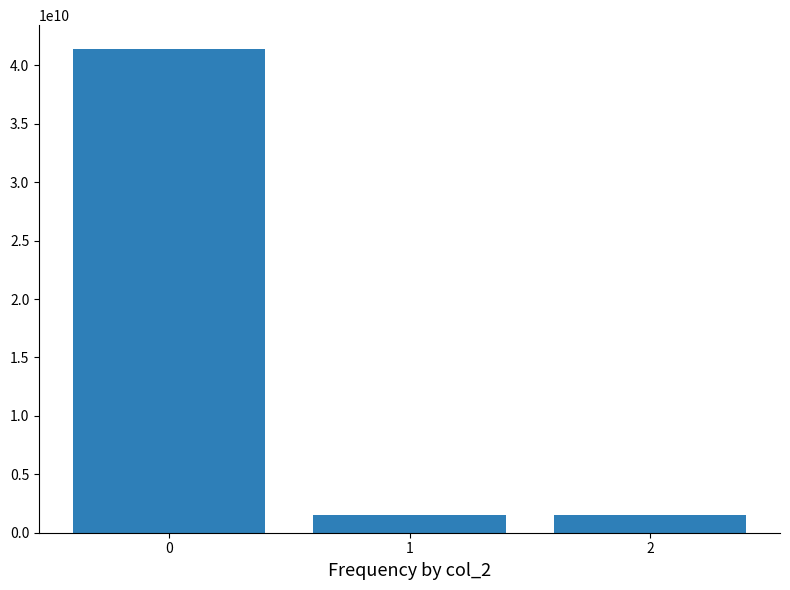

What is the maximum value shown in the chart?

41369367720